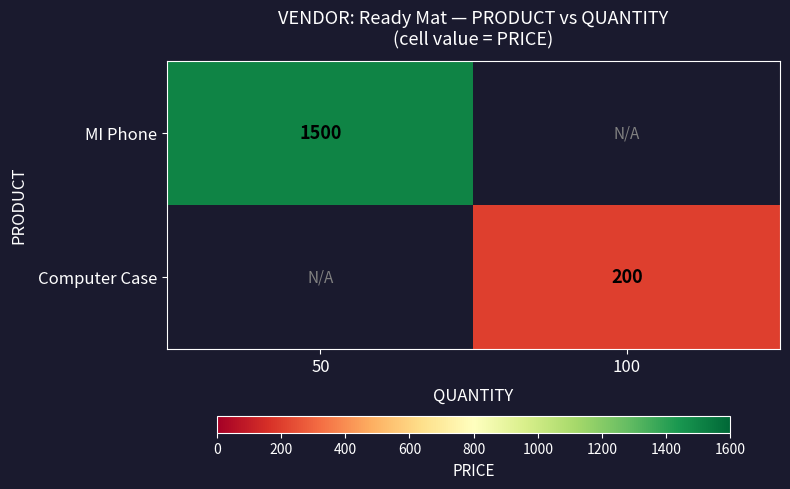

The value of Computer Case at 100 is 349. True or false?

False